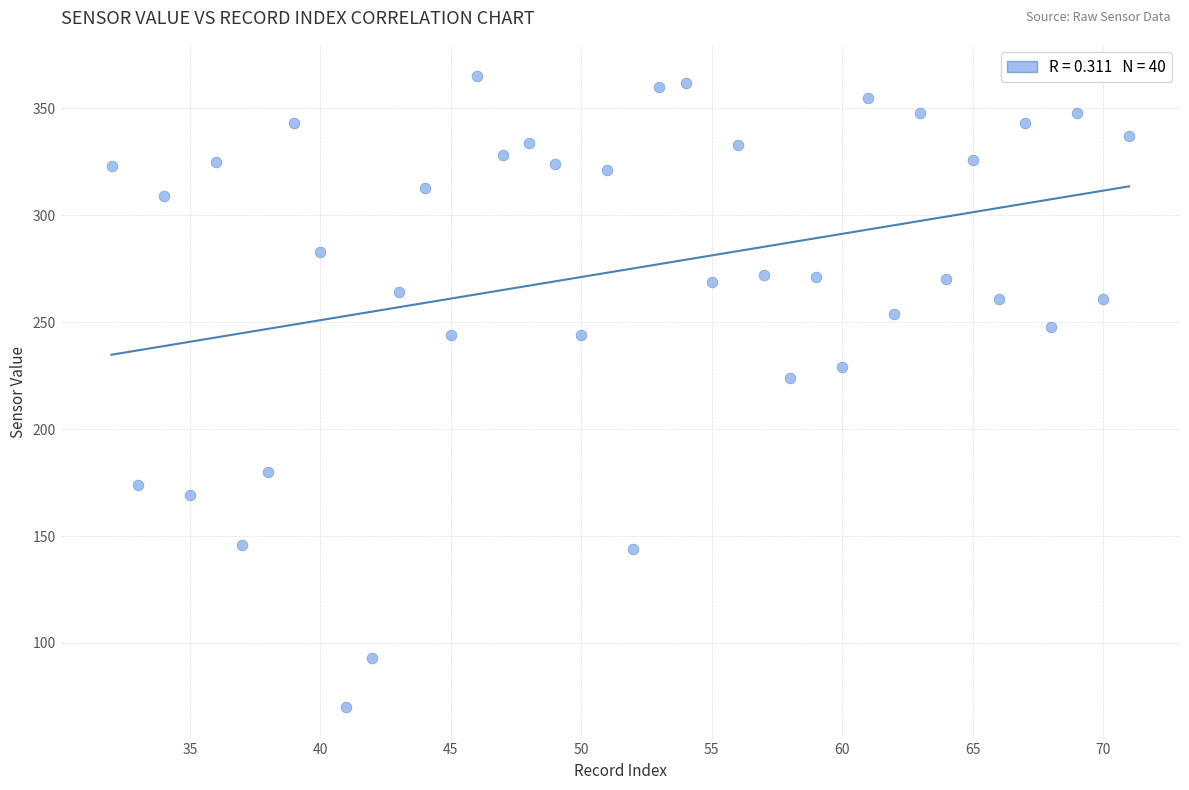

What is the range of Y values (max minus min)?

295